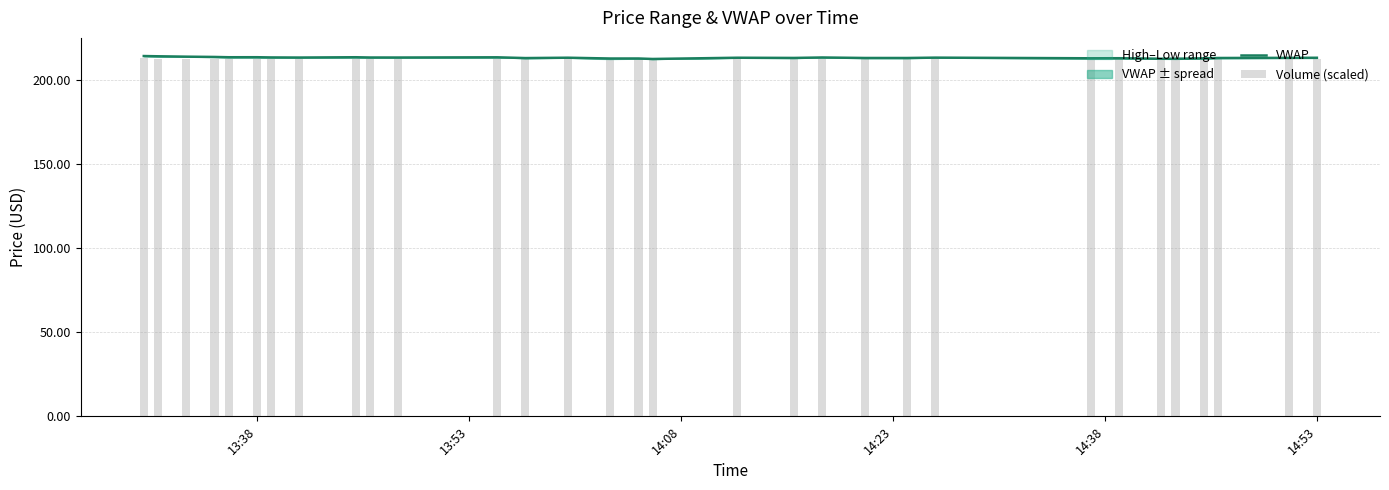

True or false: Volume (scaled) has a value of 91.2 at 24.

False